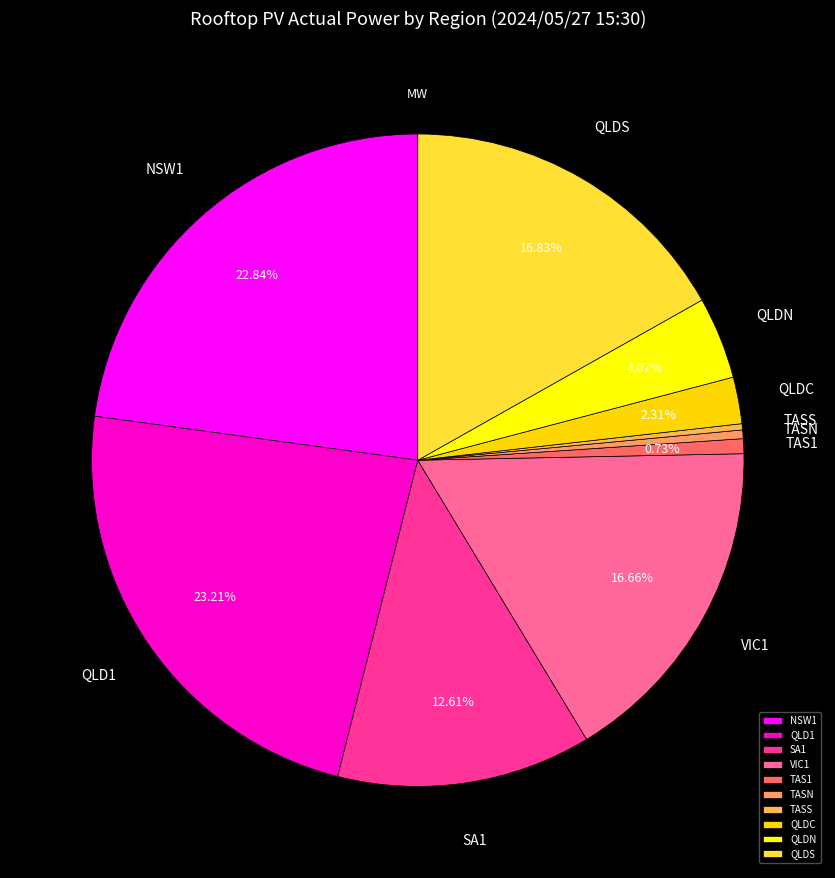

Which has a higher value, QLDS or TASN?

QLDS